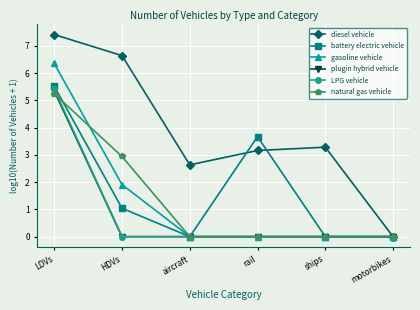

The value of diesel vehicle at rail is 3.2. True or false?

True